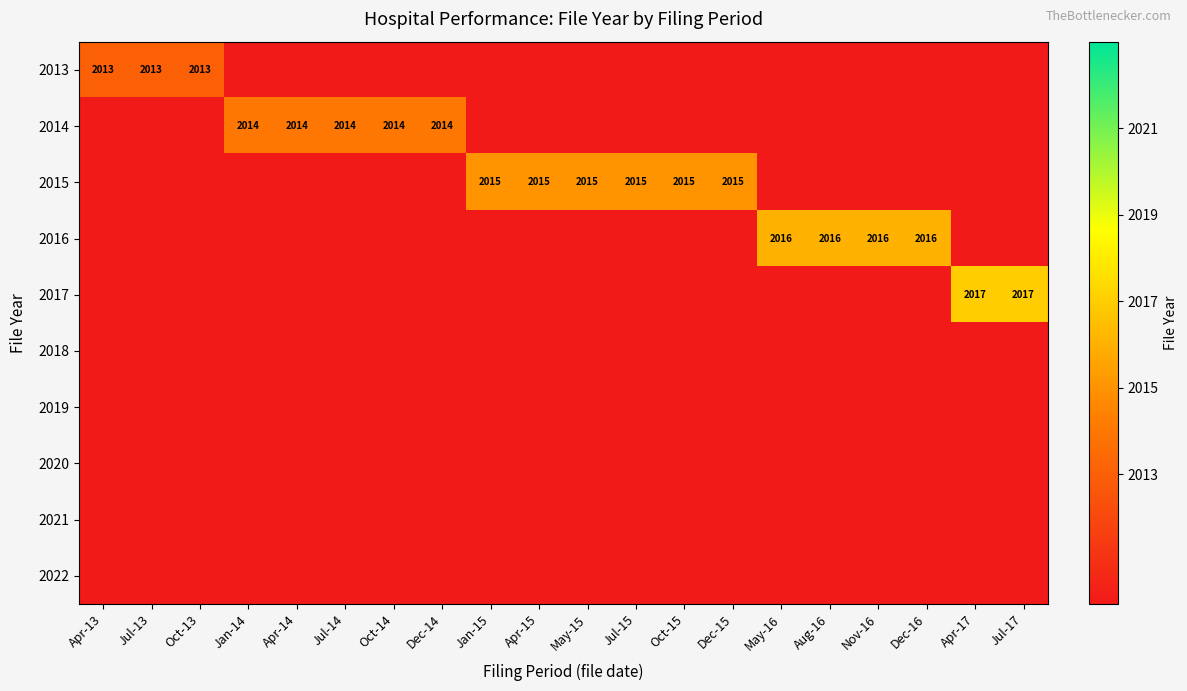

The value of 2013 at Apr-13 is 2013. True or false?

True